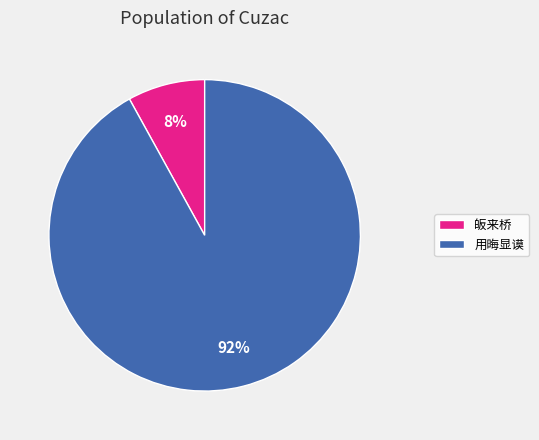

To the nearest percent, what portion does 皈来桥 represent?

8%